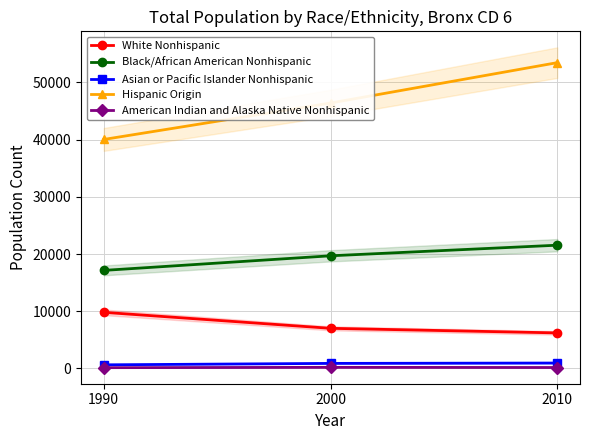

How many lines are shown in the chart?

5